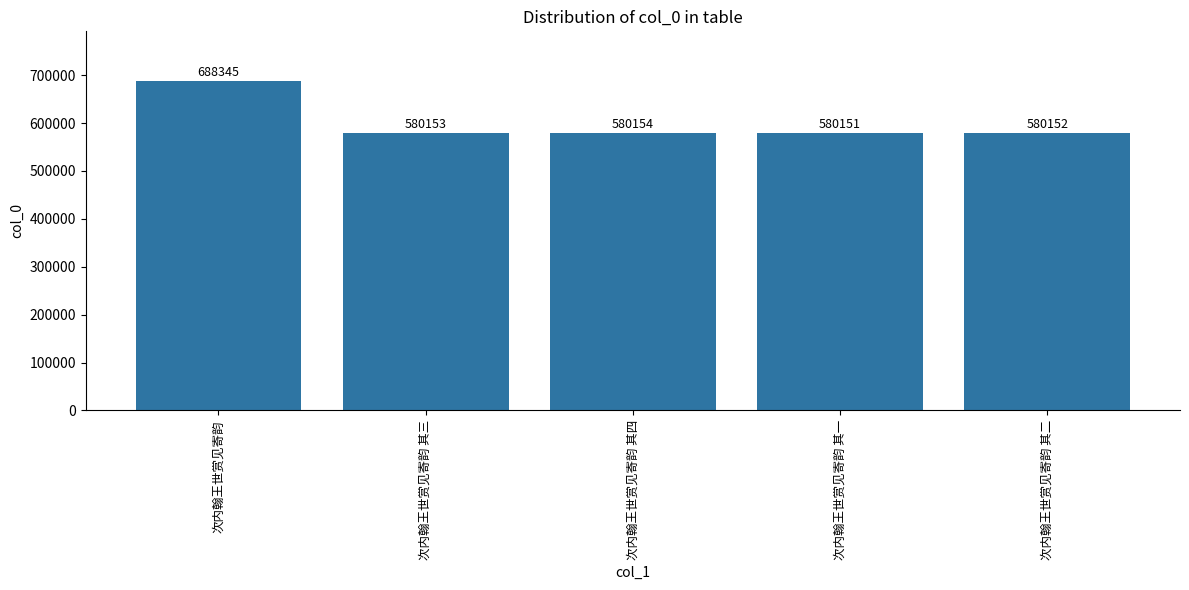

How many data points are less than 580153?

2